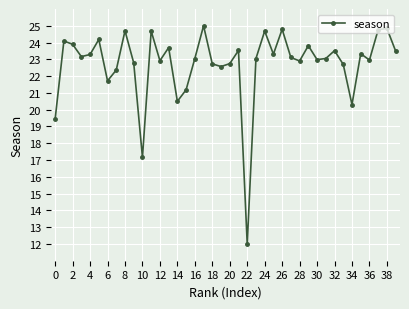

True or false: the data has more than 0 interior local peaks.

True